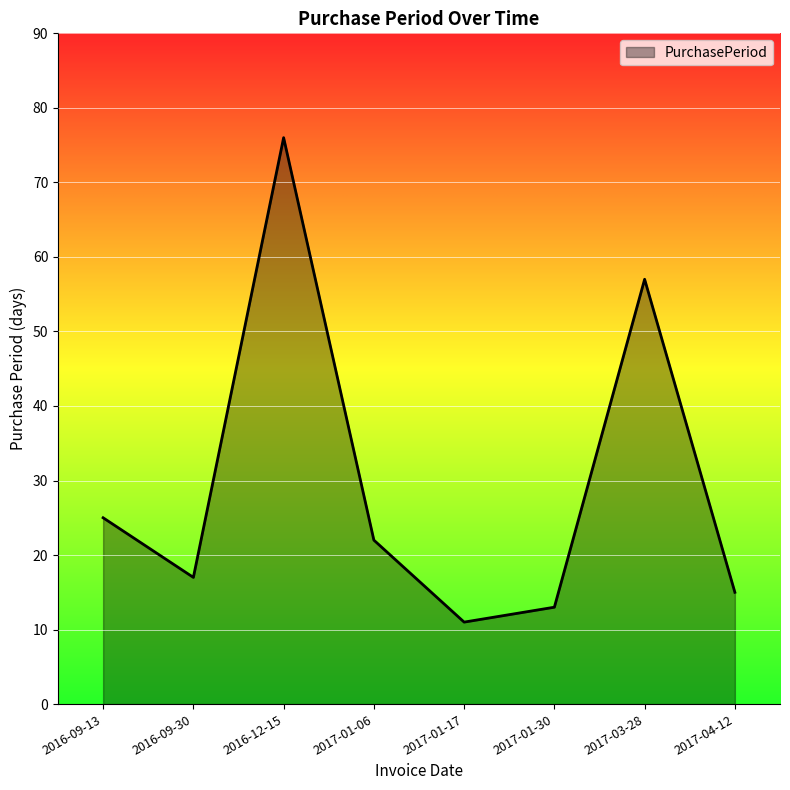

What is the minimum value shown in the chart?

11